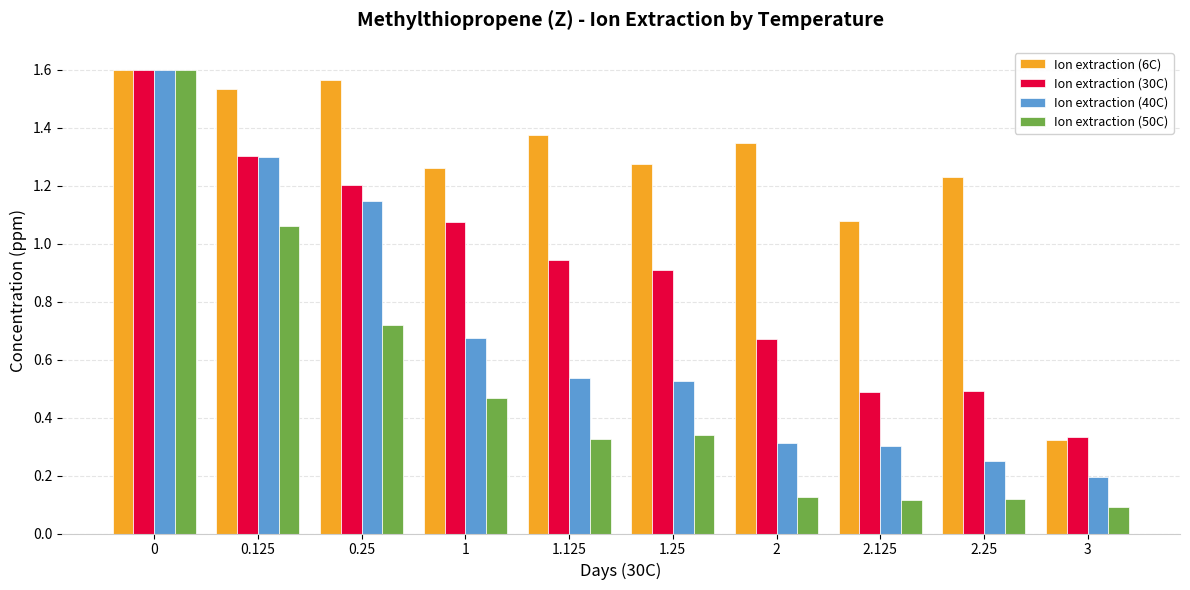

Which series has the largest total across all categories?

Ion extraction (6C)